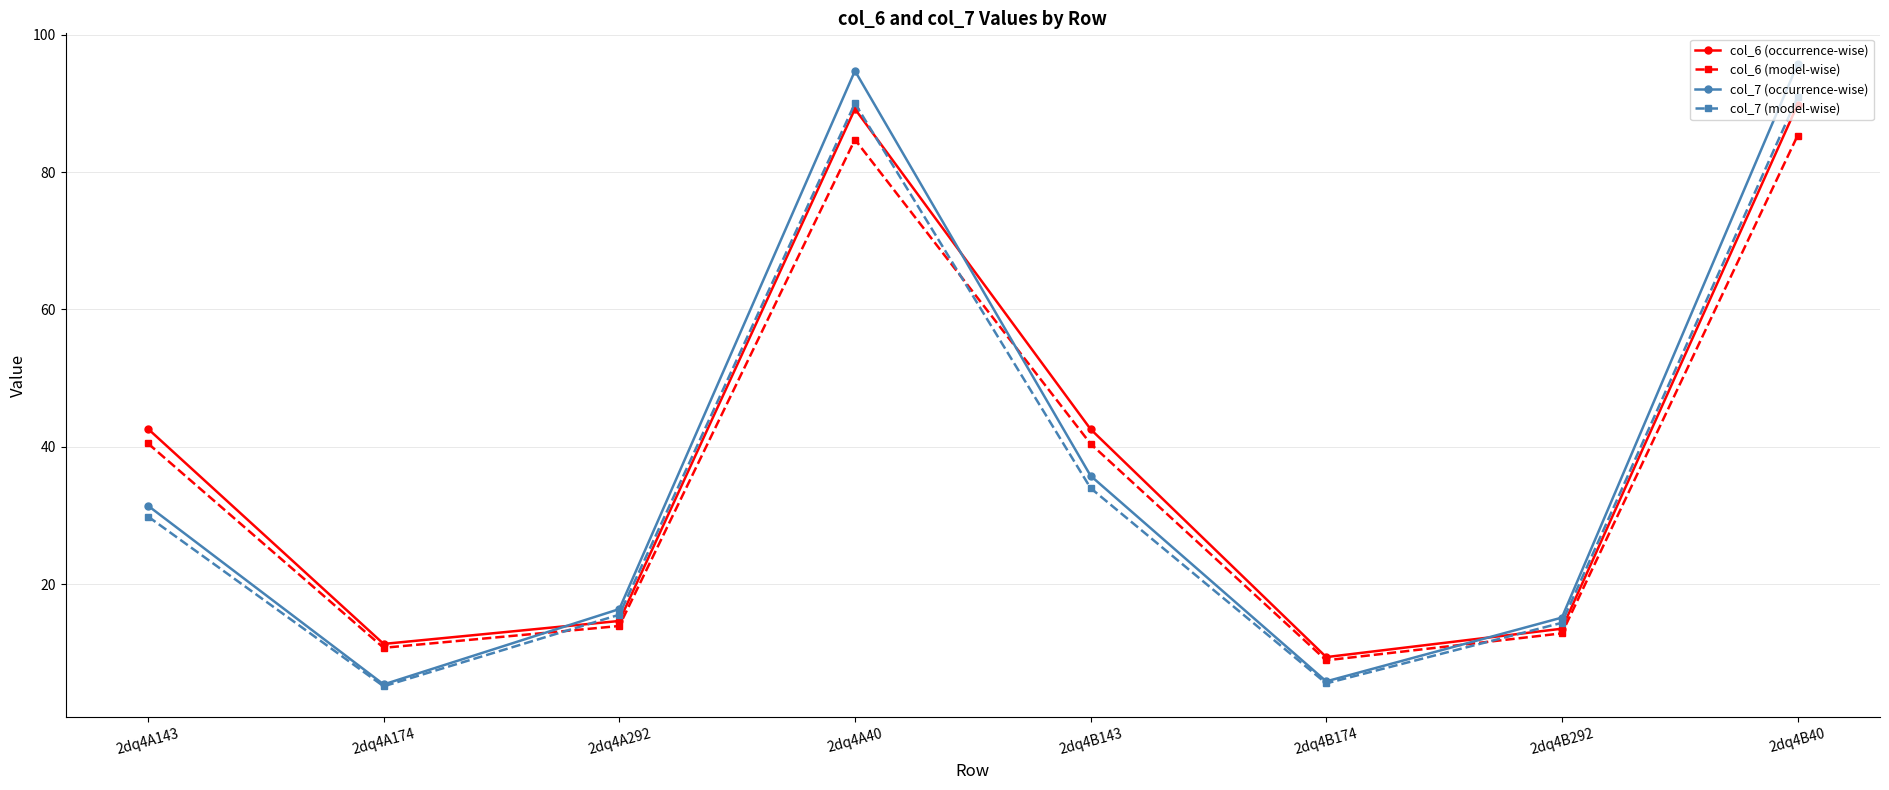

After their last crossing, which series has the higher values: col_7 (model-wise) or col_6 (model-wise)?

col_7 (model-wise)